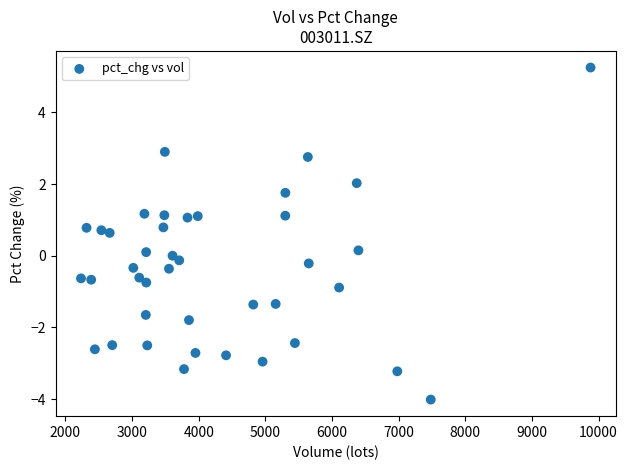

What is the range of Y values (max minus min)?

9.3